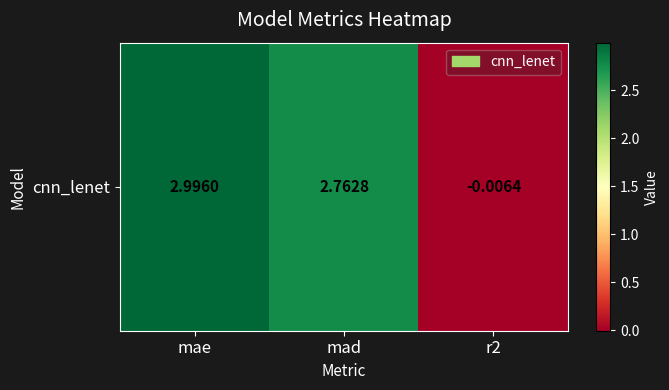

List the labels in order of value, largest first.

mae, mad, r2